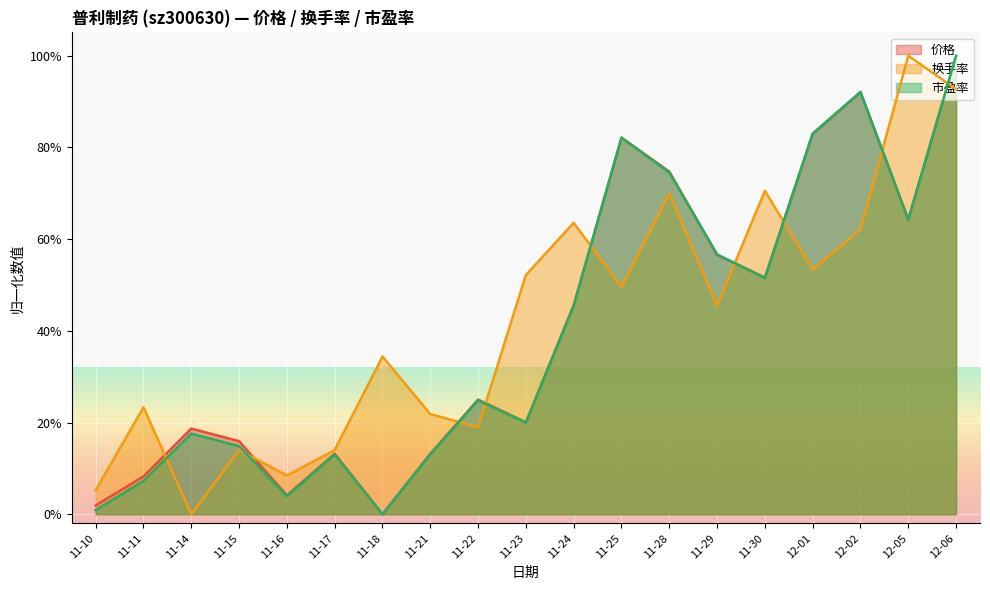

What is the maximum value for 市盈率?

100.0